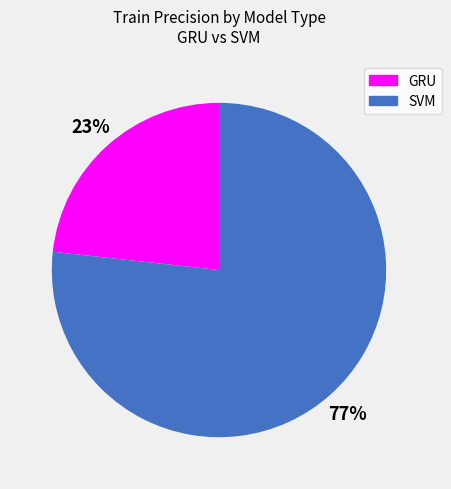

Does SVM represent more than half of the total?

Yes